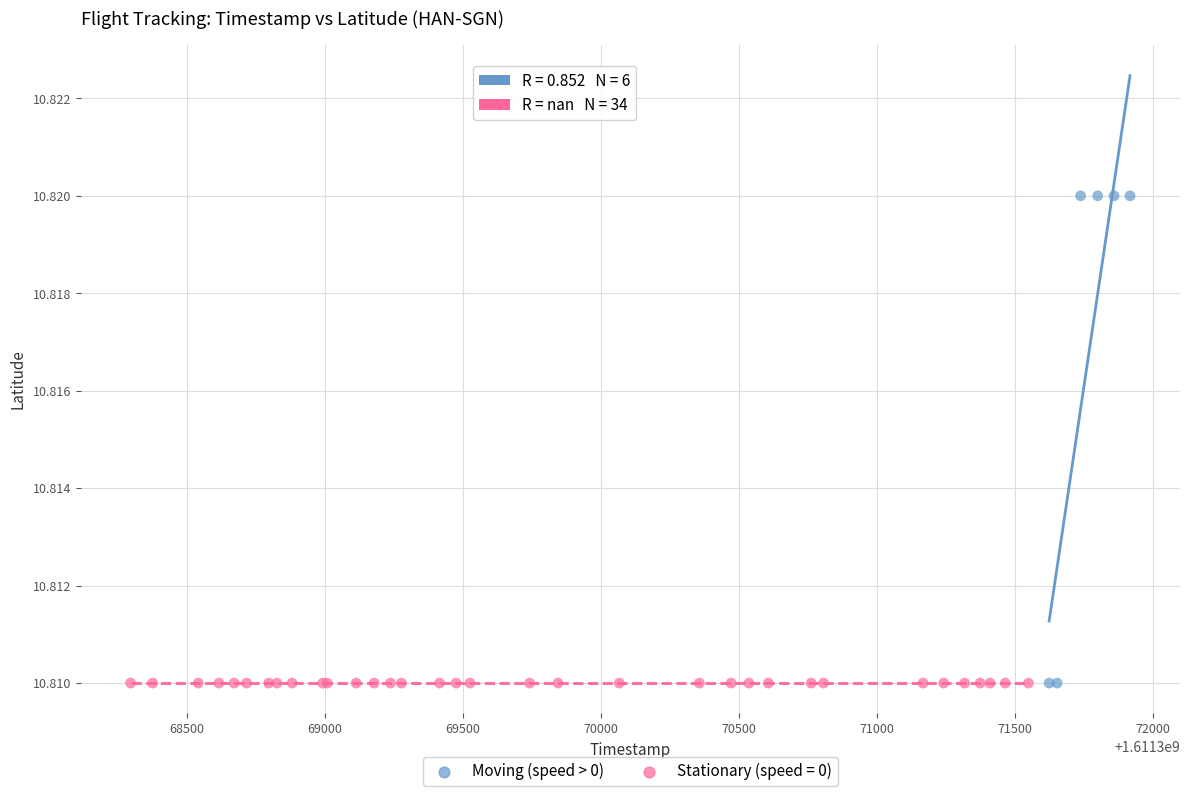

Which series contains the highest Y value?

Moving (speed > 0)